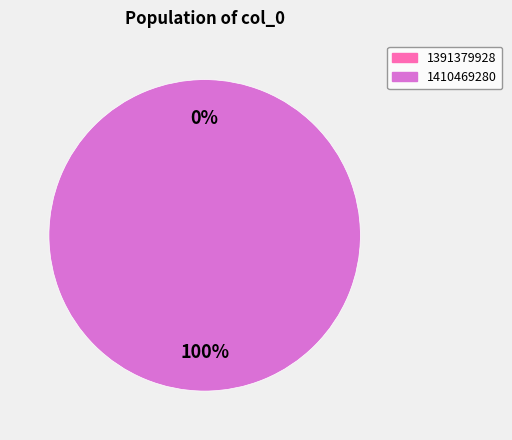

Between 1410469280 and 1391379928, which is larger?

1410469280